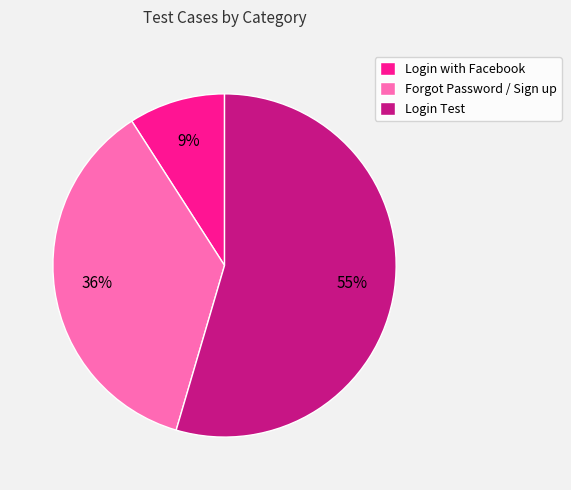

Is the sum of Login Test and Login with Facebook greater than half?

Yes